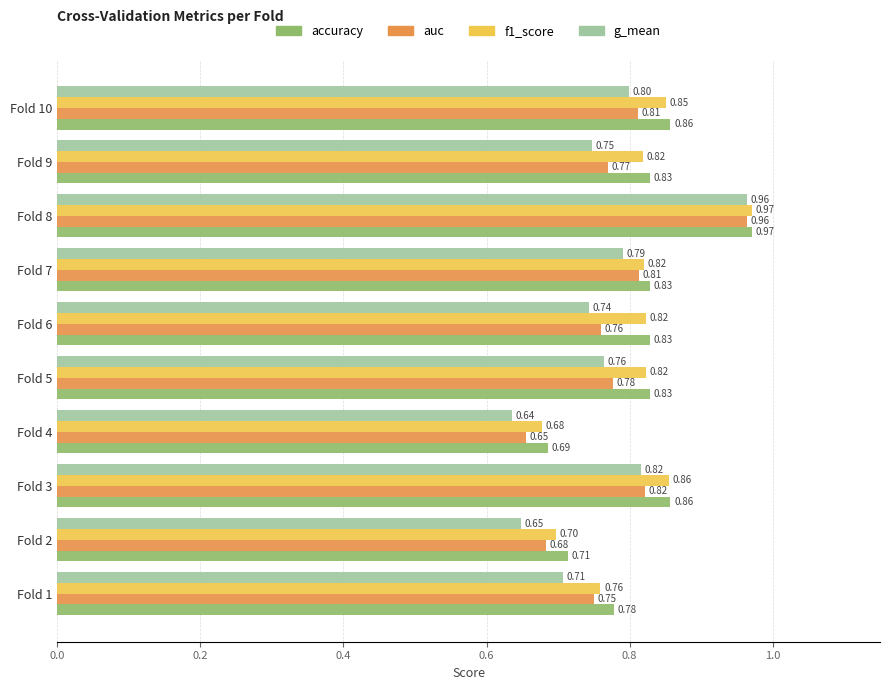

Which series has the widest spread of values?

g_mean